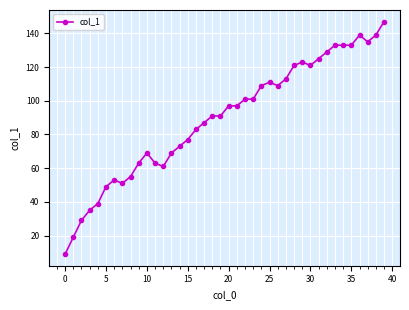

True or false: the data has more than 0 interior local peaks.

True